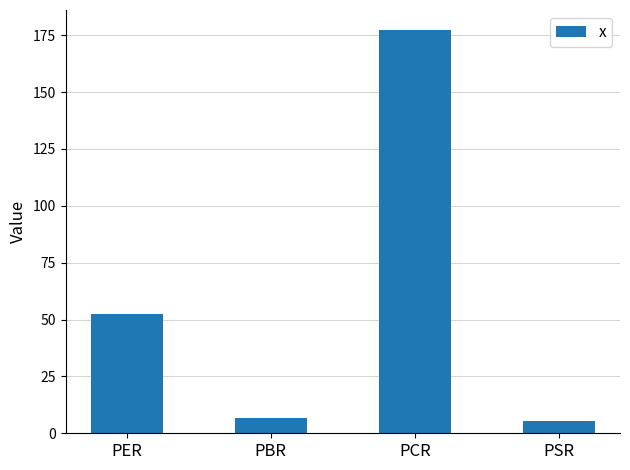

What is the sum of the values at PSR and PBR?

12.1